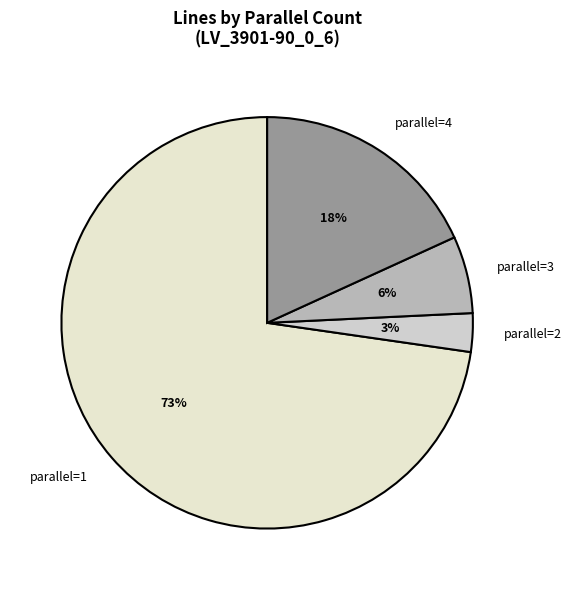

To the nearest percent, what is the average slice percentage?

25%